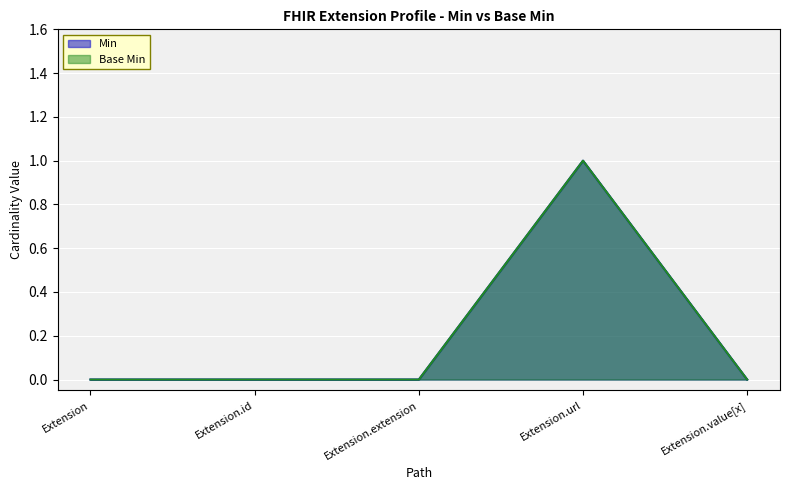

How many distinct data groups are displayed?

2